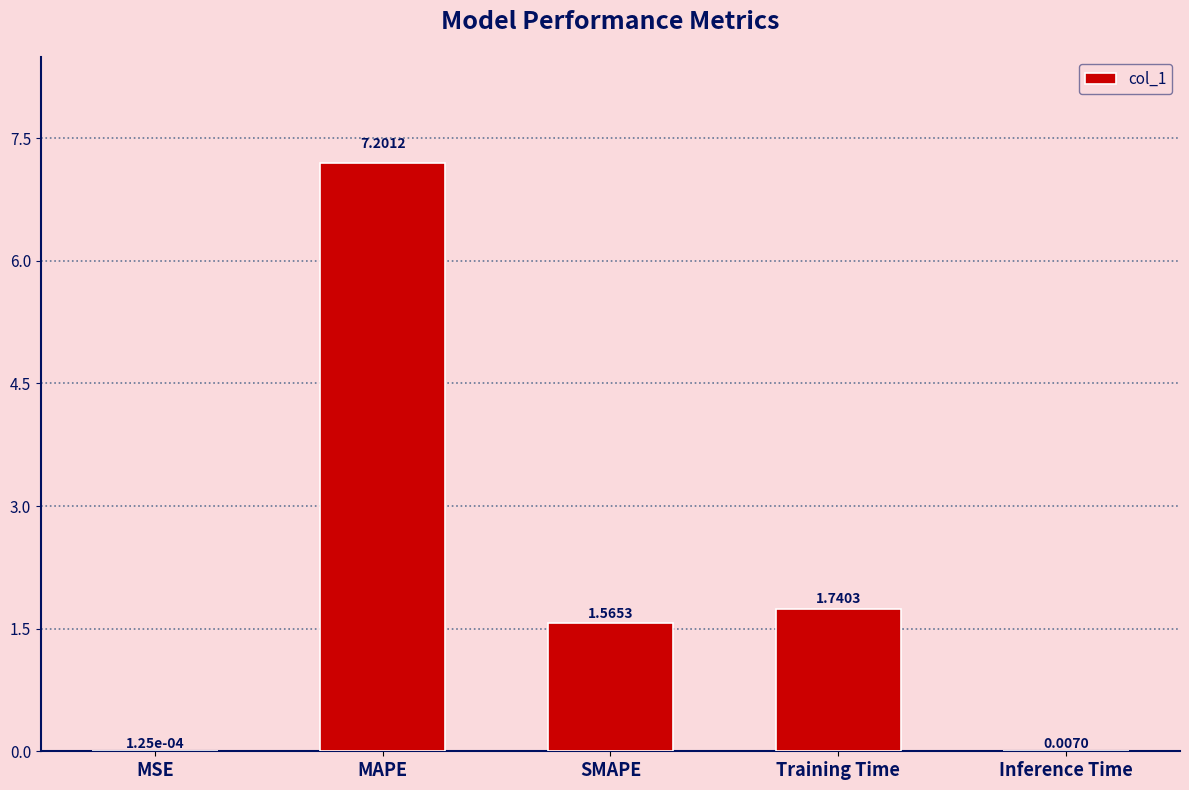

Which label corresponds to the largest value in the chart?

MAPE